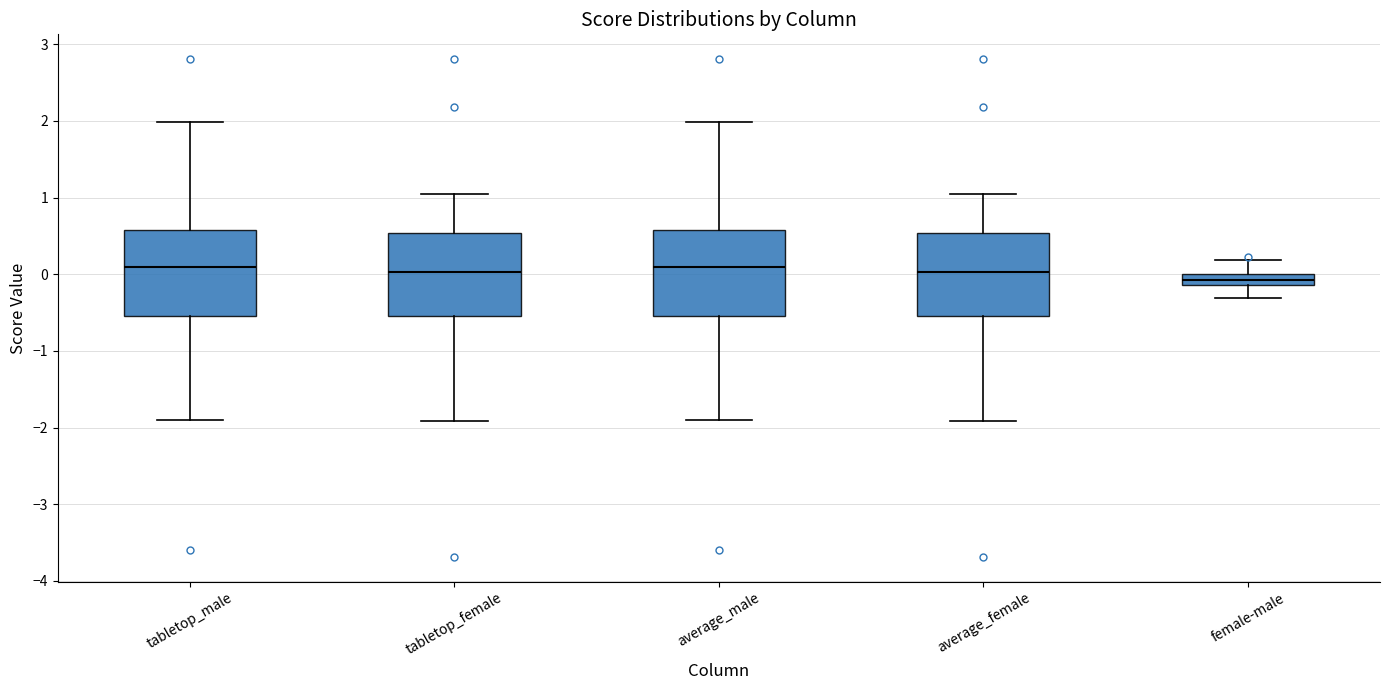

Where does the upper whisker of the box for average_male end on the y-axis? The values are not printed on the chart, so give them approximately, as read against the axis.

2.0